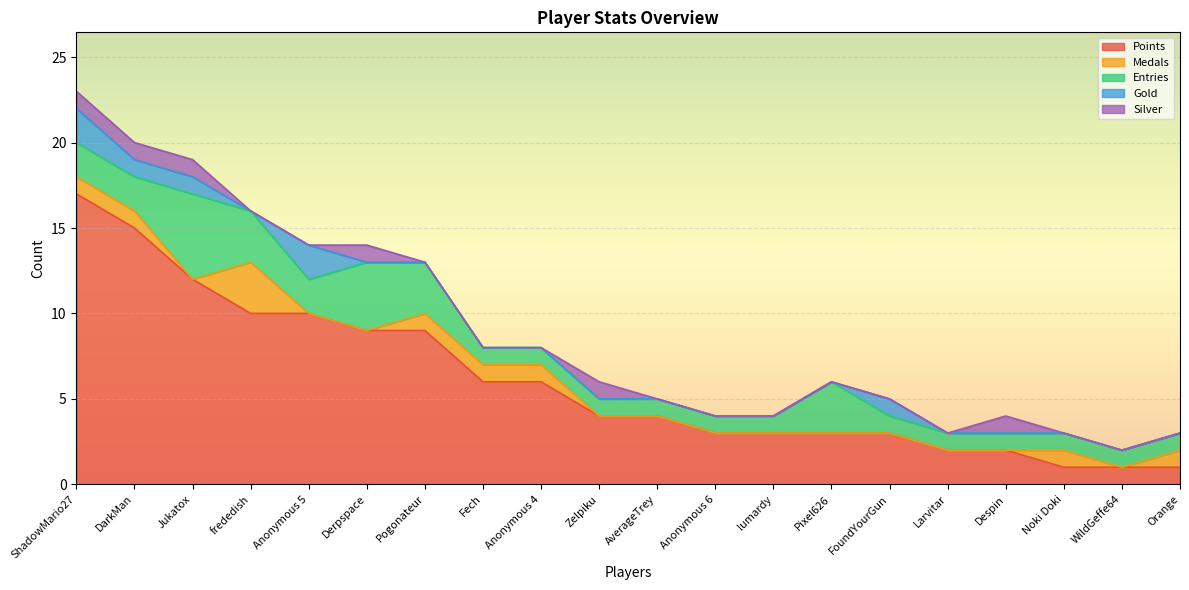

What is the highest value of the Points series?

17